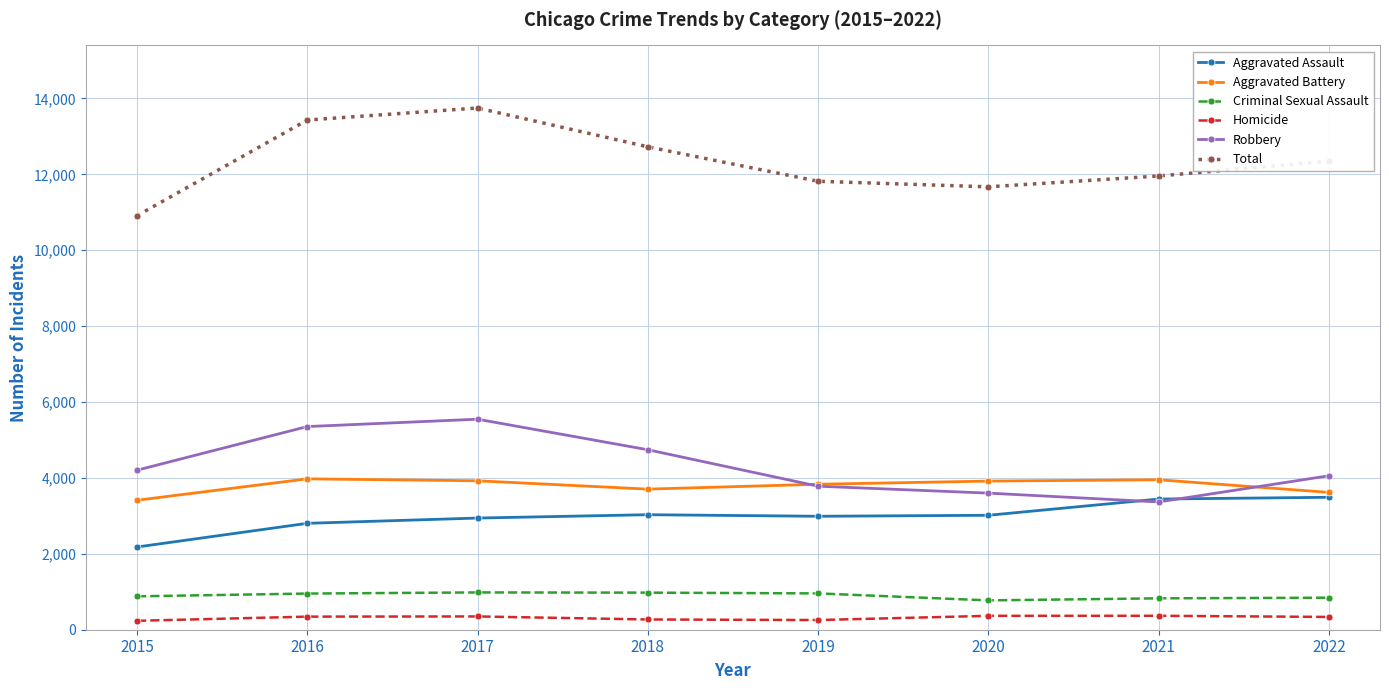

Rank the series by their maximum value, from lowest to highest.

Homicide, Criminal Sexual Assault, Aggravated Assault, Aggravated Battery, Robbery, Total